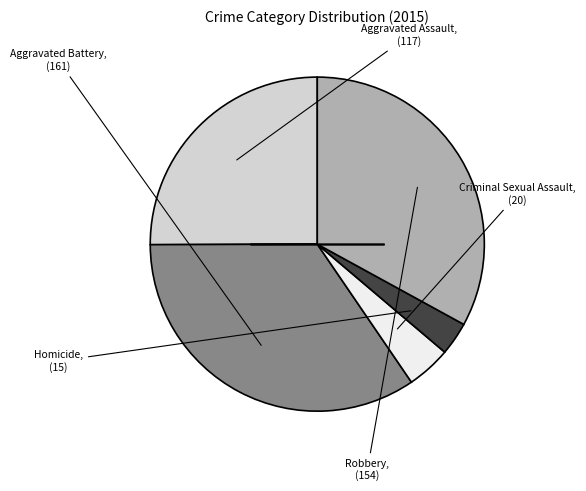

Is there a majority slice in this chart?

No